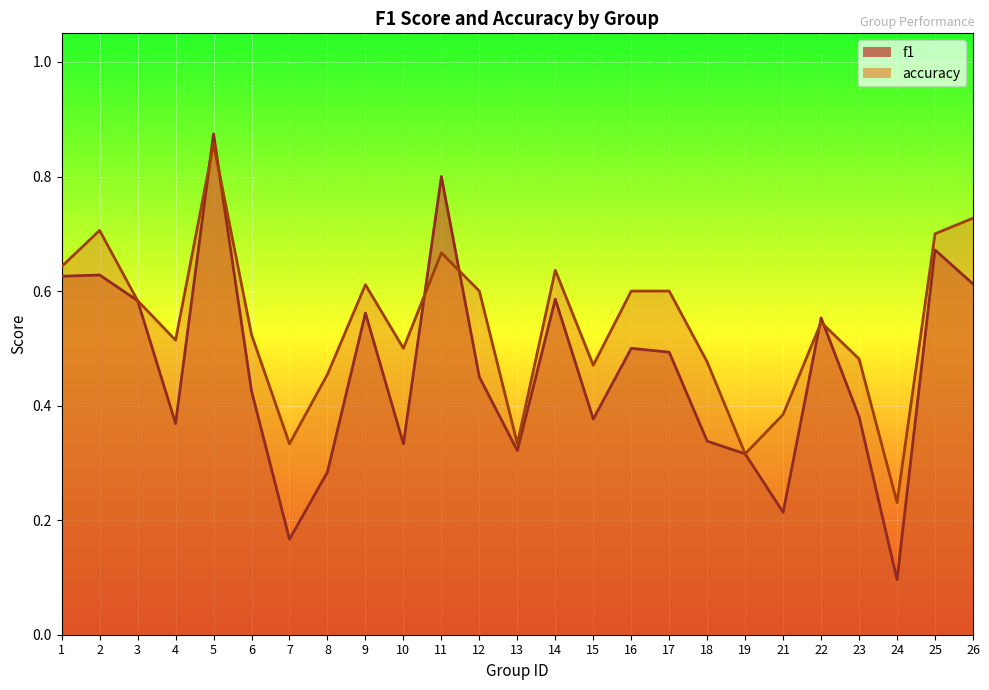

Which series has the largest total across all categories?

accuracy